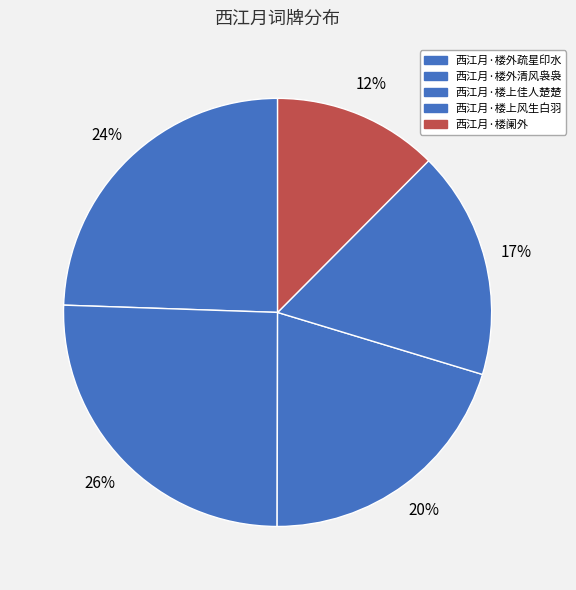

Count the number of slices in the pie.

5